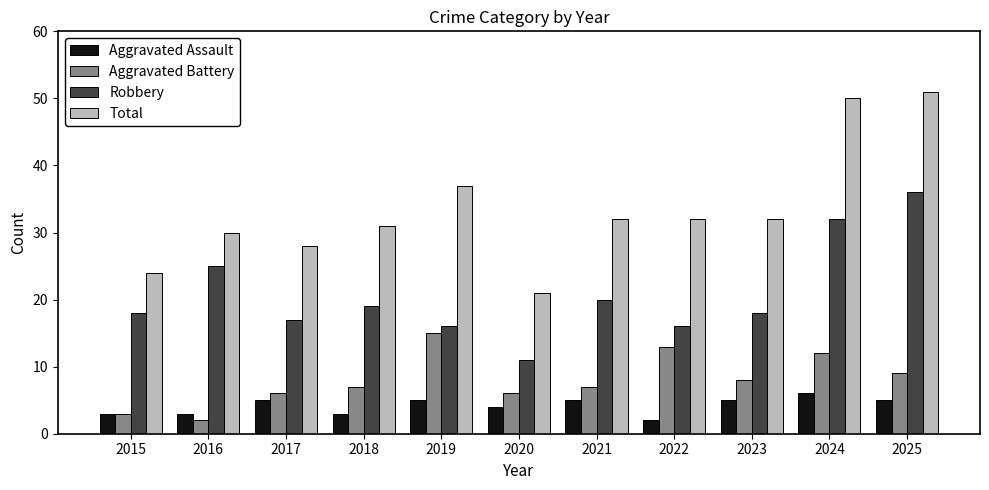

Reading left to right, what are all the values shown in this chart?

Aggravated Assault: 3	3	5	3	5	4	5	2	5	6	5
Aggravated Battery: 3	2	6	7	15	6	7	13	8	12	9
Robbery: 18	25	17	19	16	11	20	16	18	32	36
Total: 24	30	28	31	37	21	32	32	32	50	51